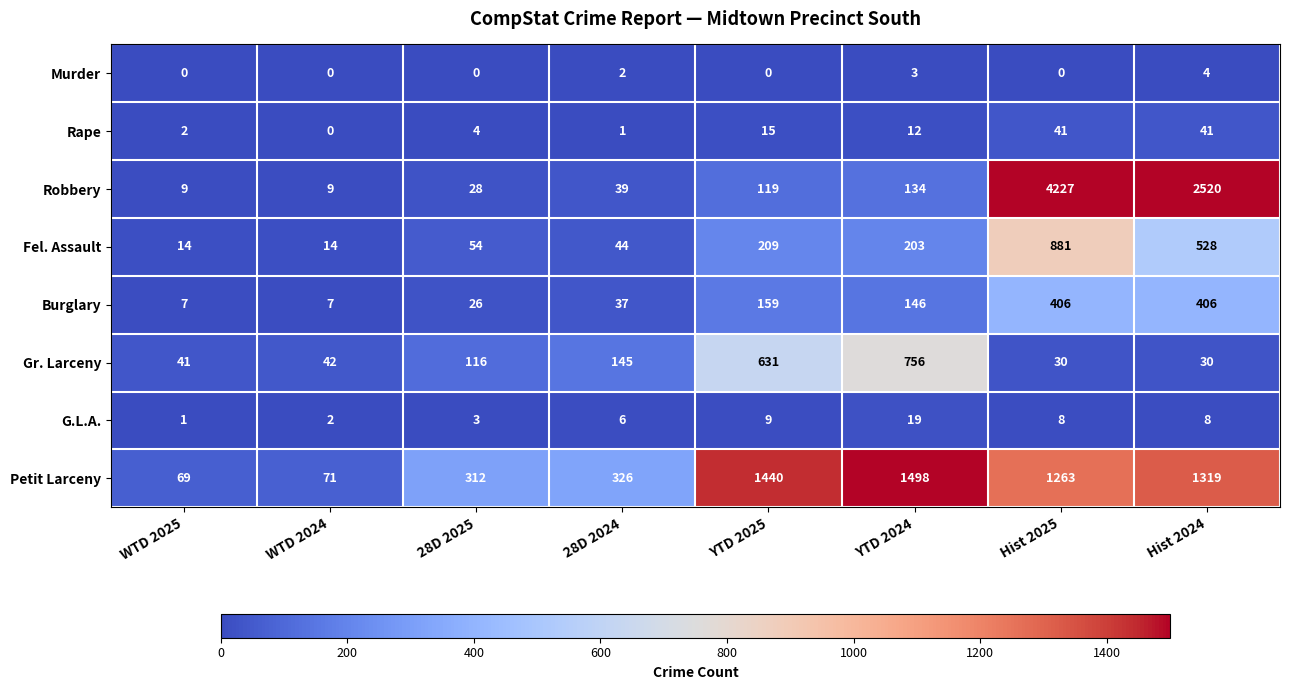

At how many categories does at least one series exceed 1465?

3